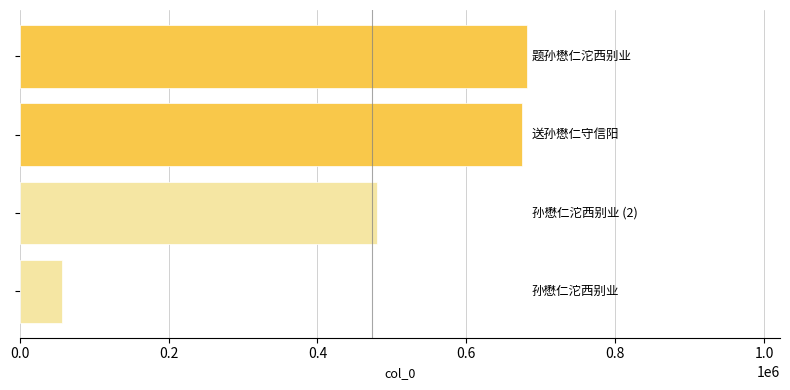

What is the difference between the maximum and second lowest values?

201178